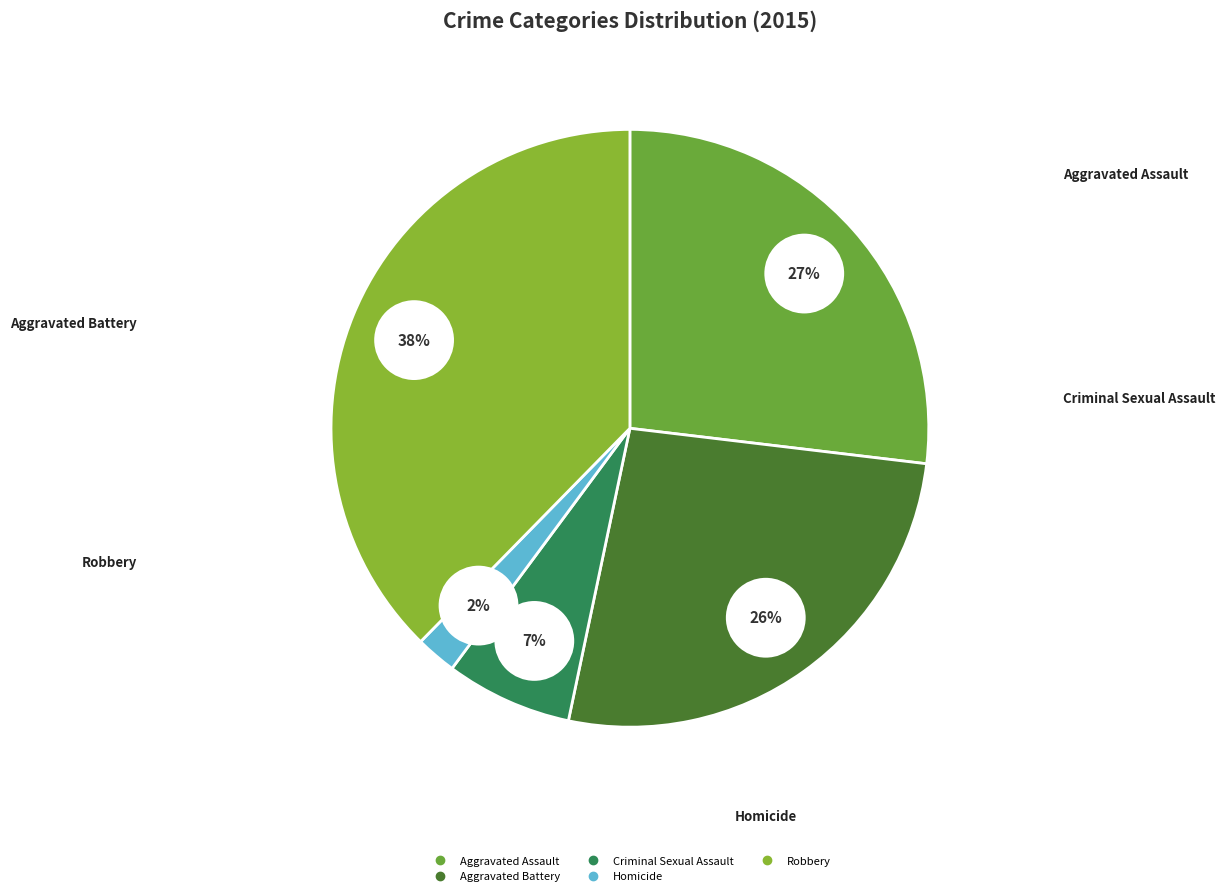

To the nearest percent, what percentage of the pie is Criminal Sexual Assault?

7%